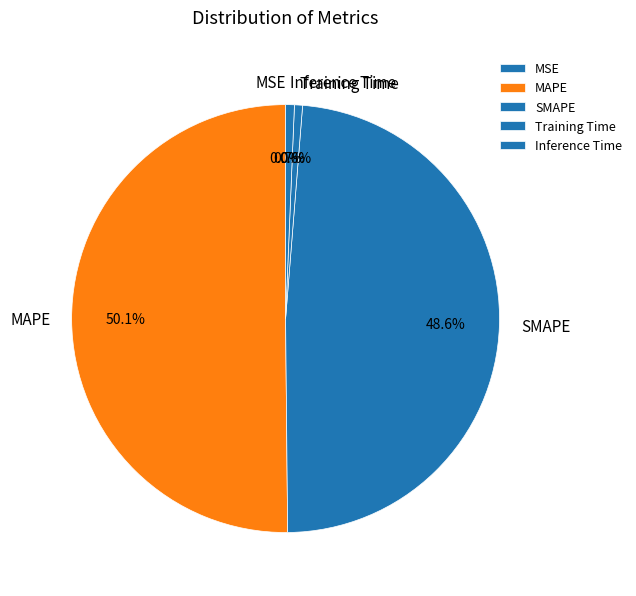

To the nearest percent, what is the combined percentage of MSE and Inference Time?

1%